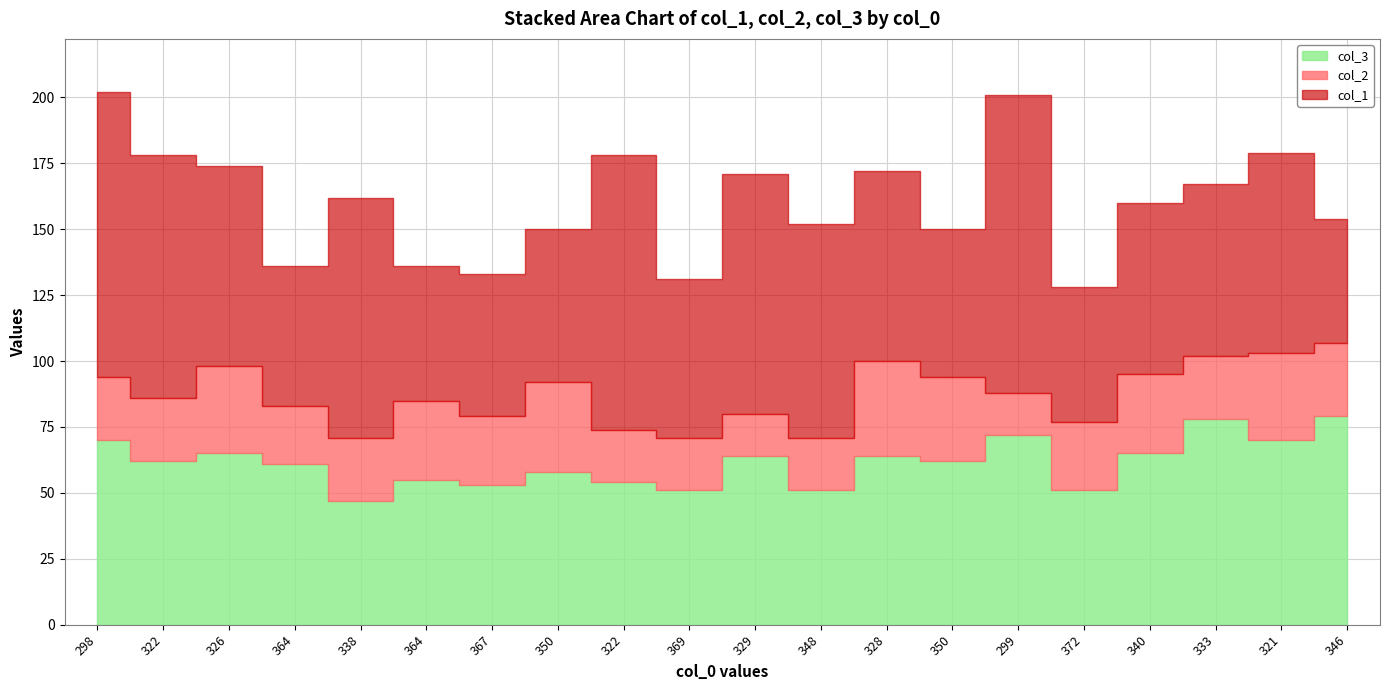

Count the number of categories in the chart.

20